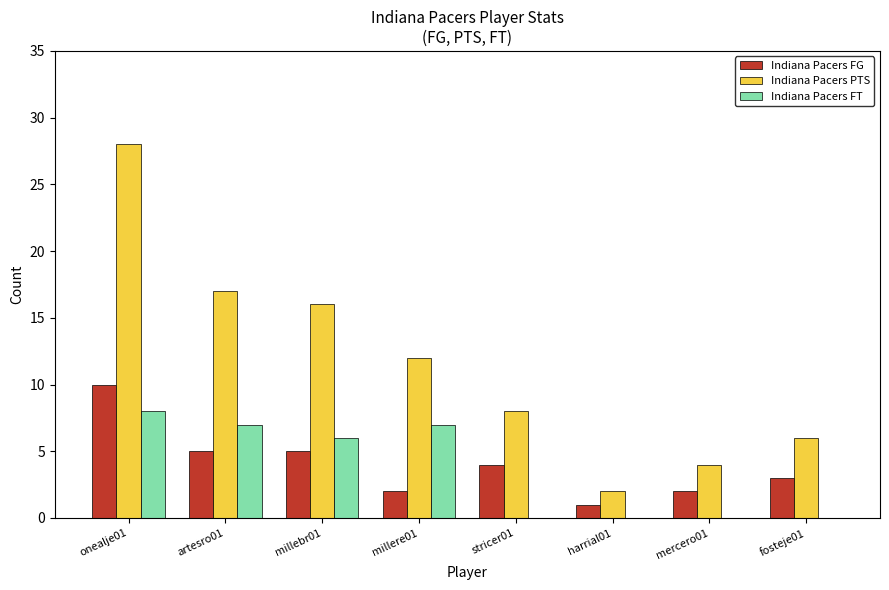

True or false: Indiana Pacers PTS has a value of 11 at stricer01.

False